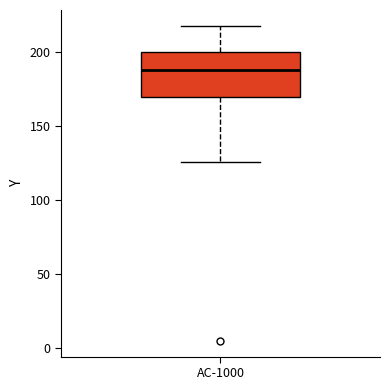

Transcribe this box plot: give where the median line is, the range the box spans, and where the two whiskers end, as read against the y-axis. The values are not printed on the chart, so give them approximately, as read against the axis.

median 190, box 170 to 200, whiskers 125 to 220